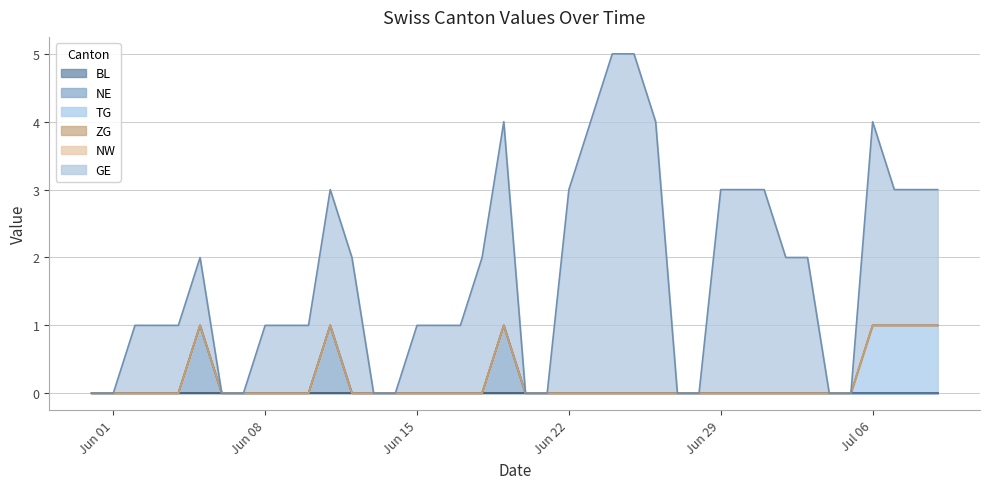

How many GE values are between 0 and 3?

36